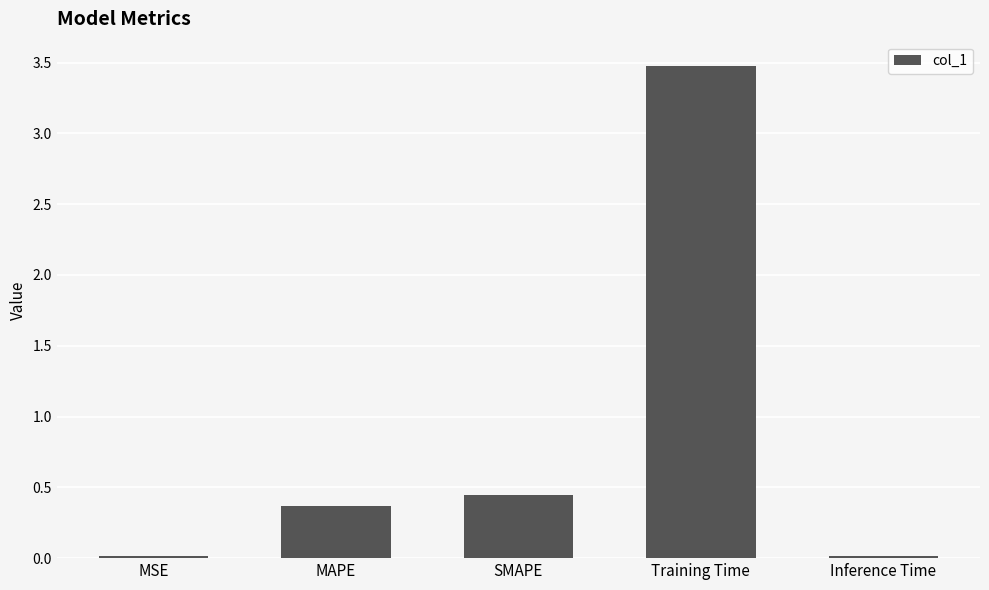

What is the sum of all values?

4.3